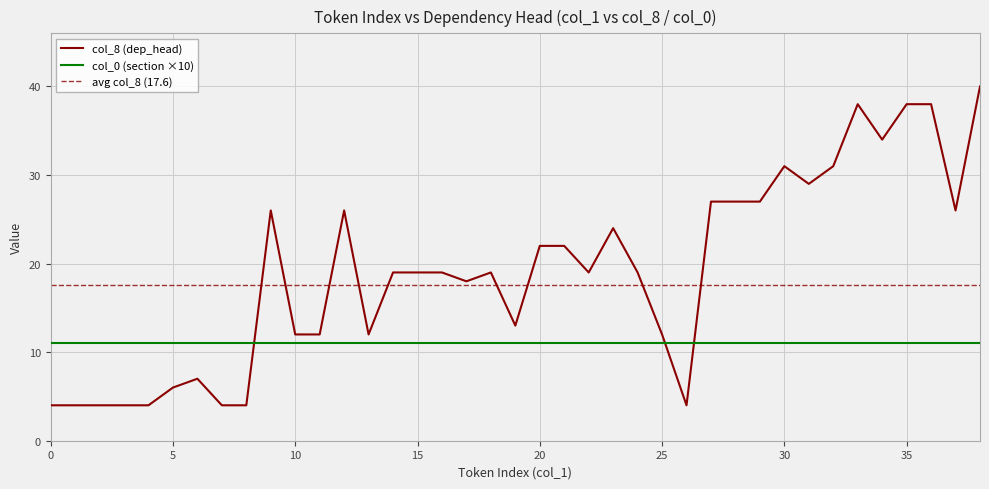

What is the change in value from 1 to 28?

+23